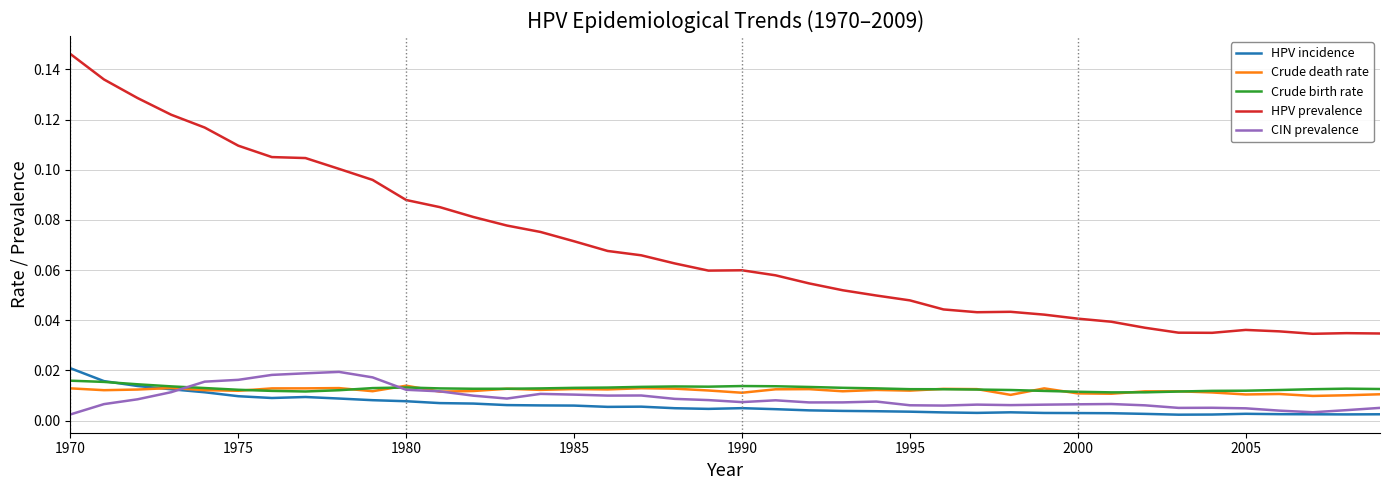

True or false: CIN prevalence and HPV prevalence intersect in this chart.

False